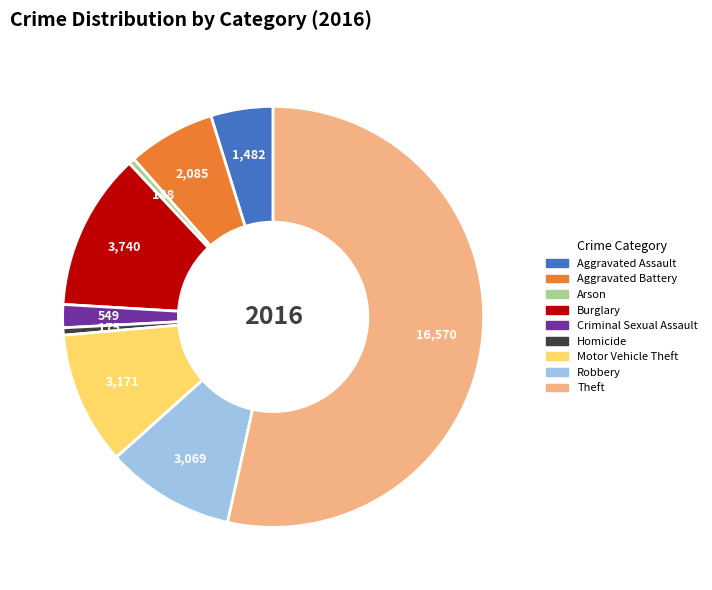

Which has a higher value, Criminal Sexual Assault or Motor Vehicle Theft?

Motor Vehicle Theft